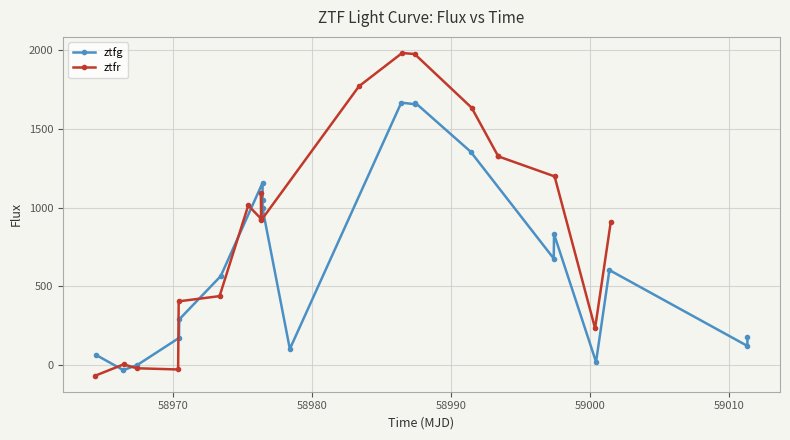

How many values exceed 603?

10